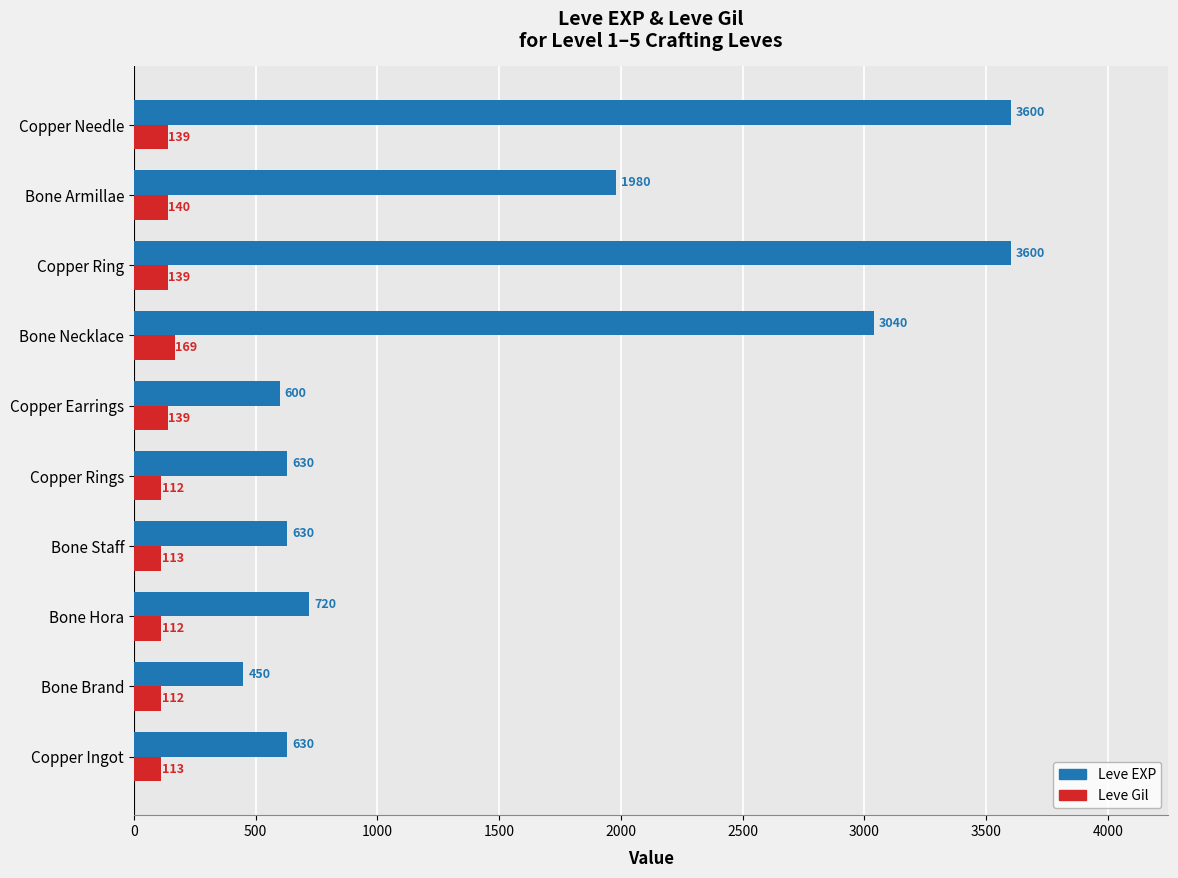

Which series has the largest total across all categories?

Leve EXP